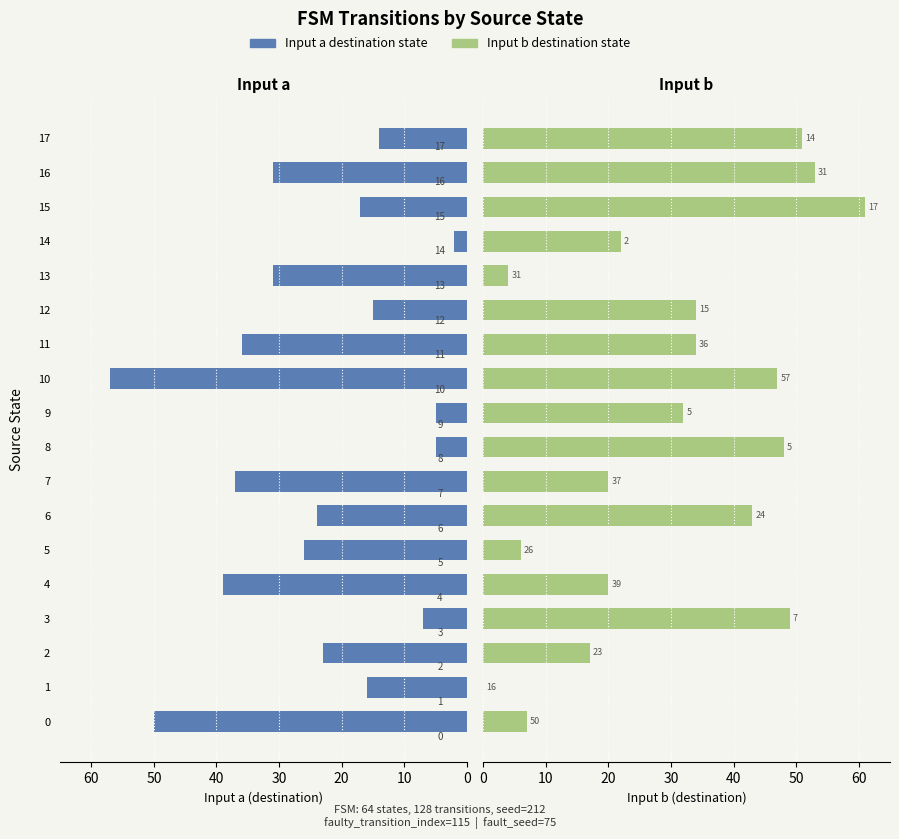

What are all the series names shown in the legend?

Input a destination, Input b destination